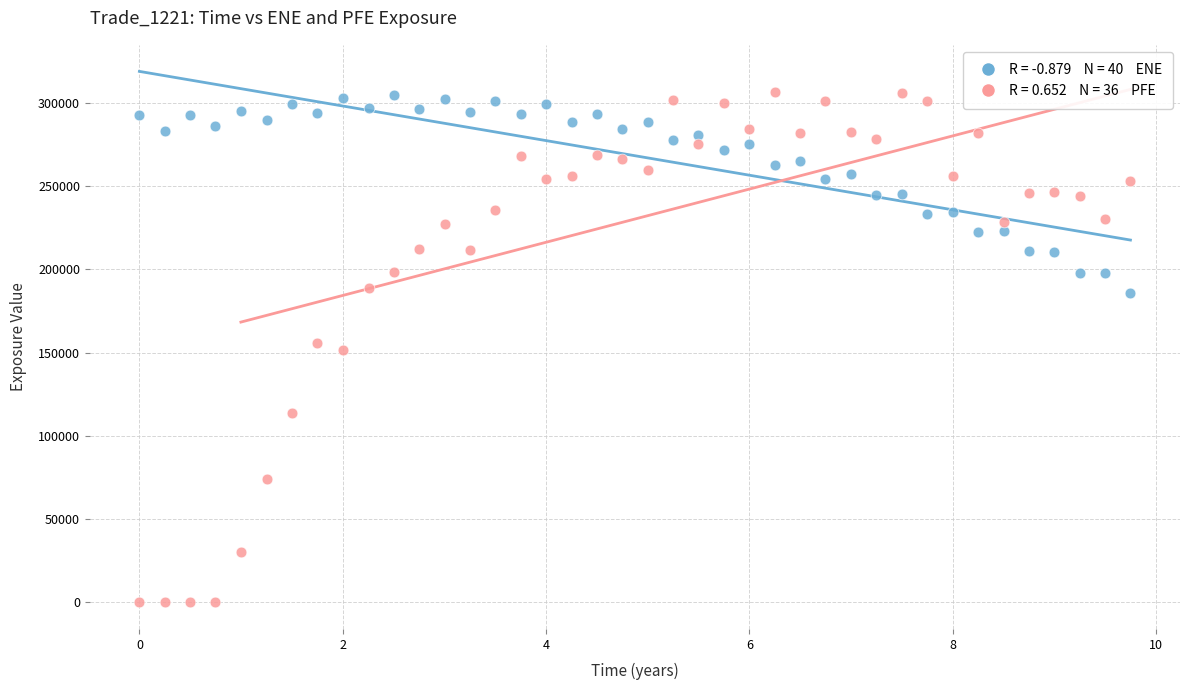

Across all data points, what is the range of X values (max minus min)?

9.7